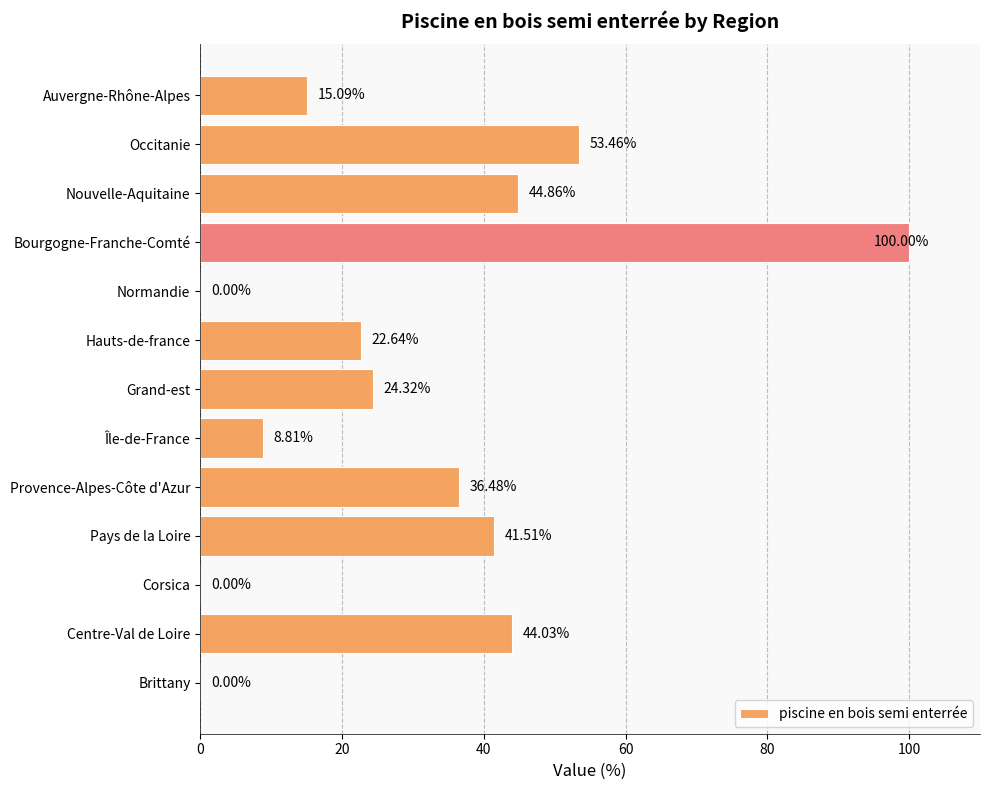

At which category does the chart reach its peak across all series?

Bourgogne-Franche-Comté